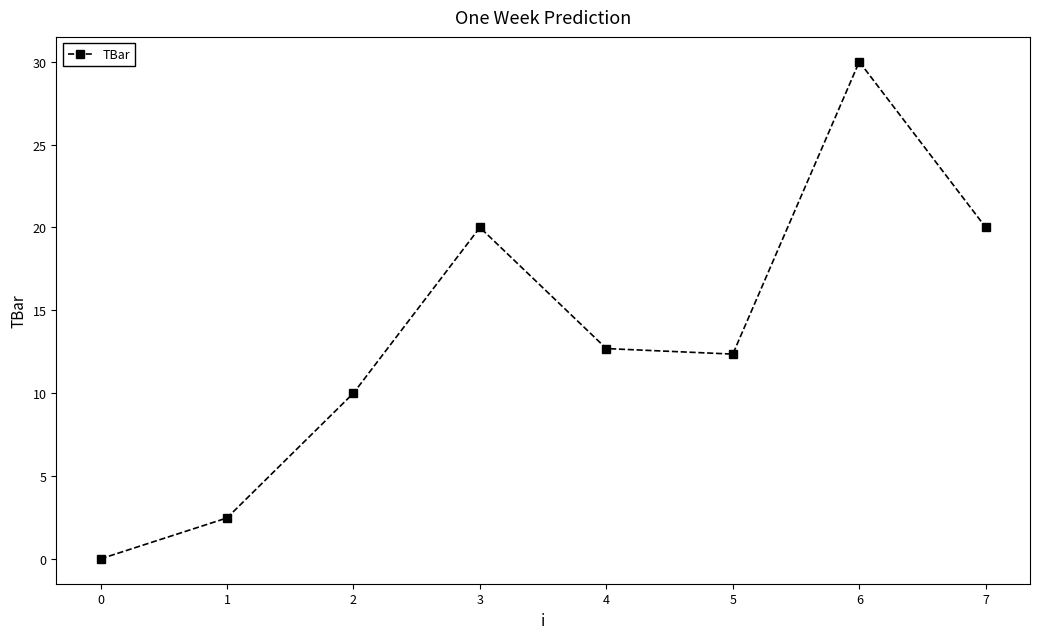

What is the value of the 8th point from the left?

20.0